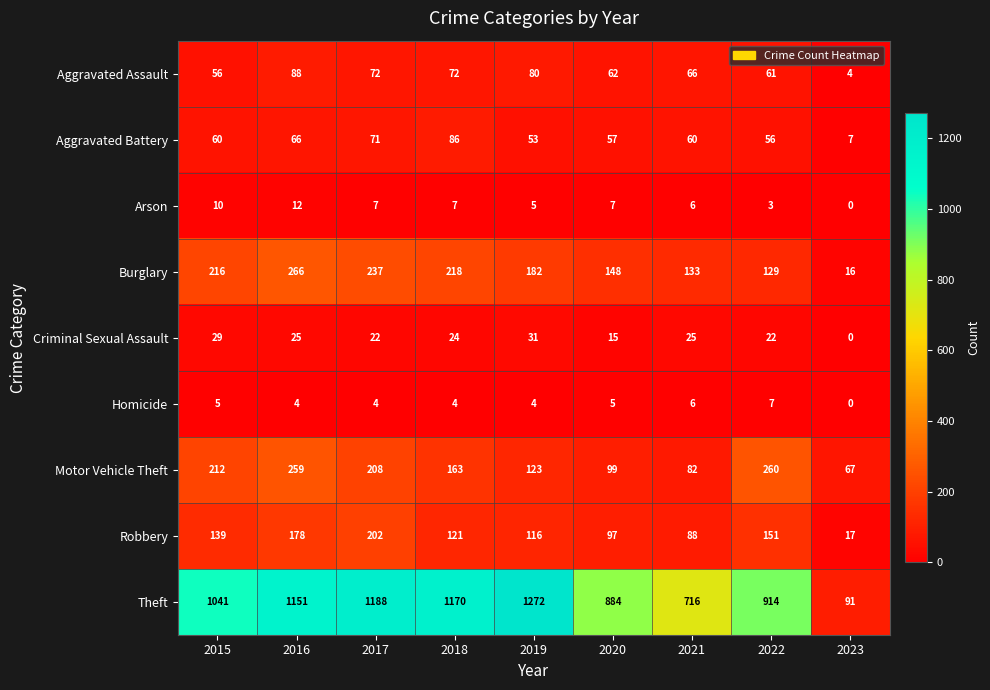

Where is Aggravated Battery nearest to the value 46?

2019